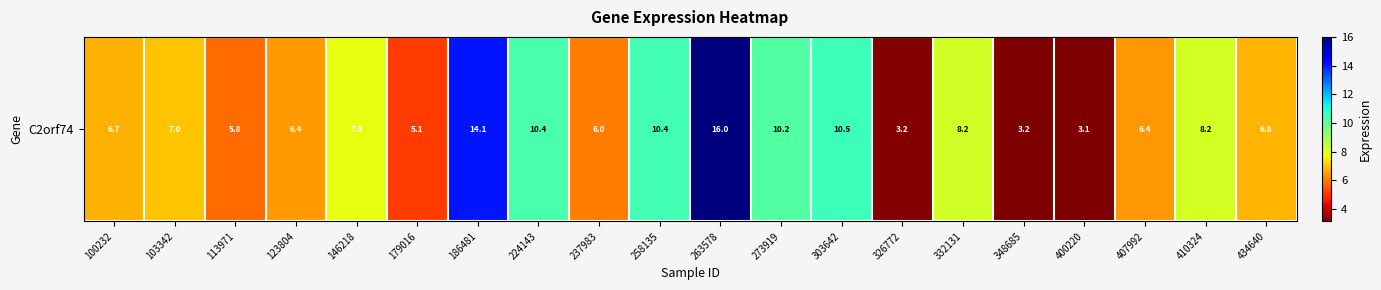

Approximately how many times larger is the value at 348685 compared to 146218?

0.4